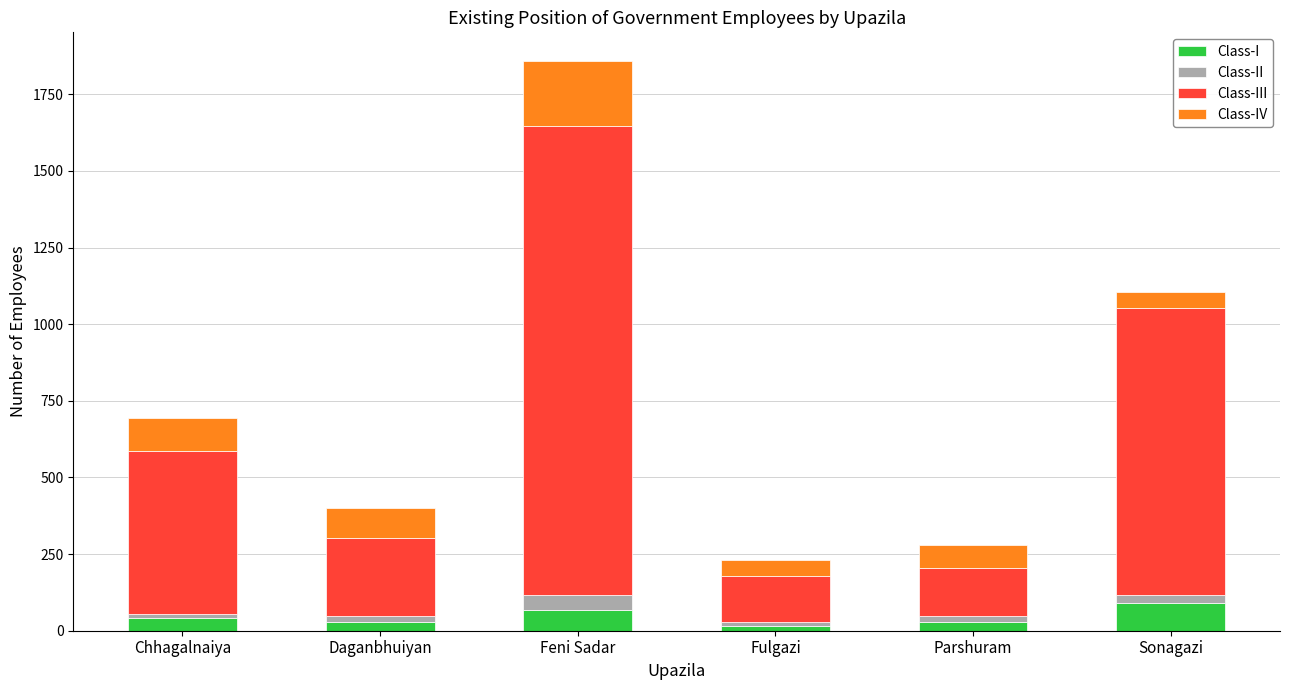

What is the sum of all Class-I values?

273